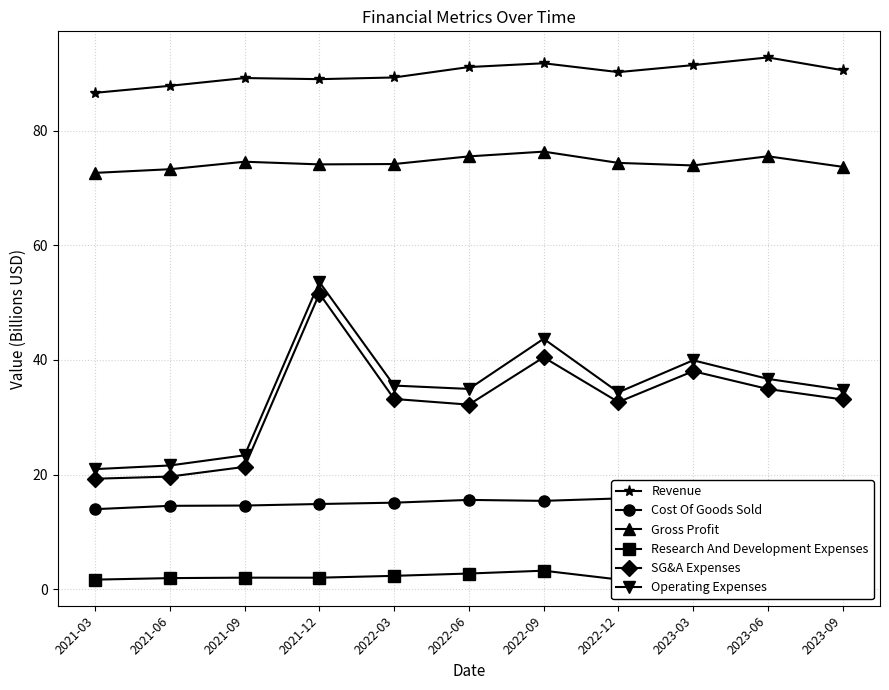

Does the chart have visible grid lines?

Yes